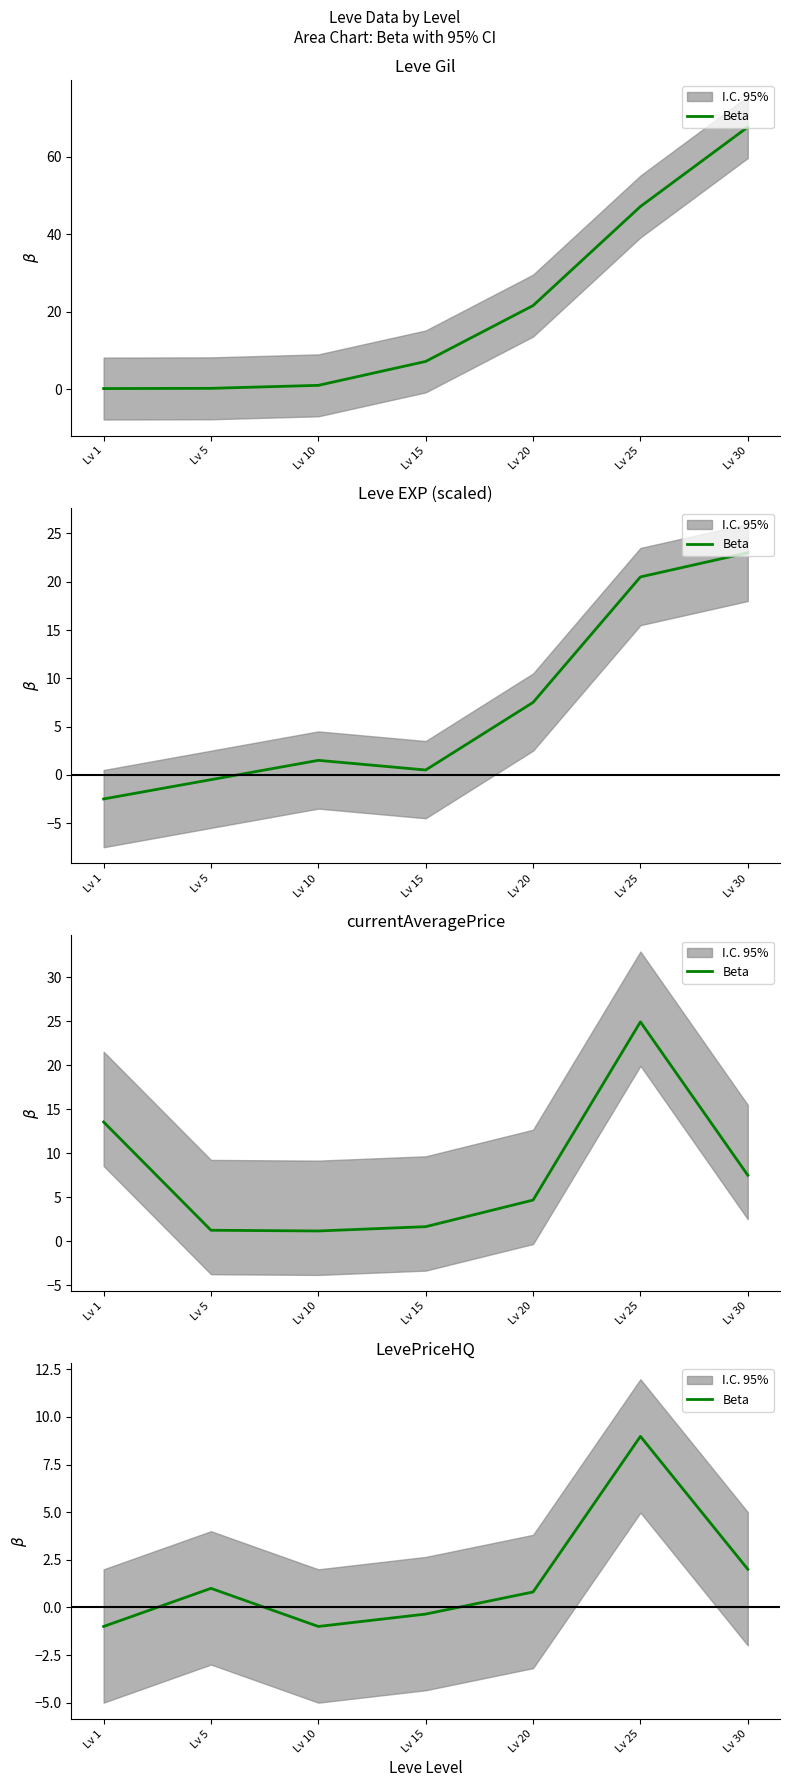

How many values are below 0?

3